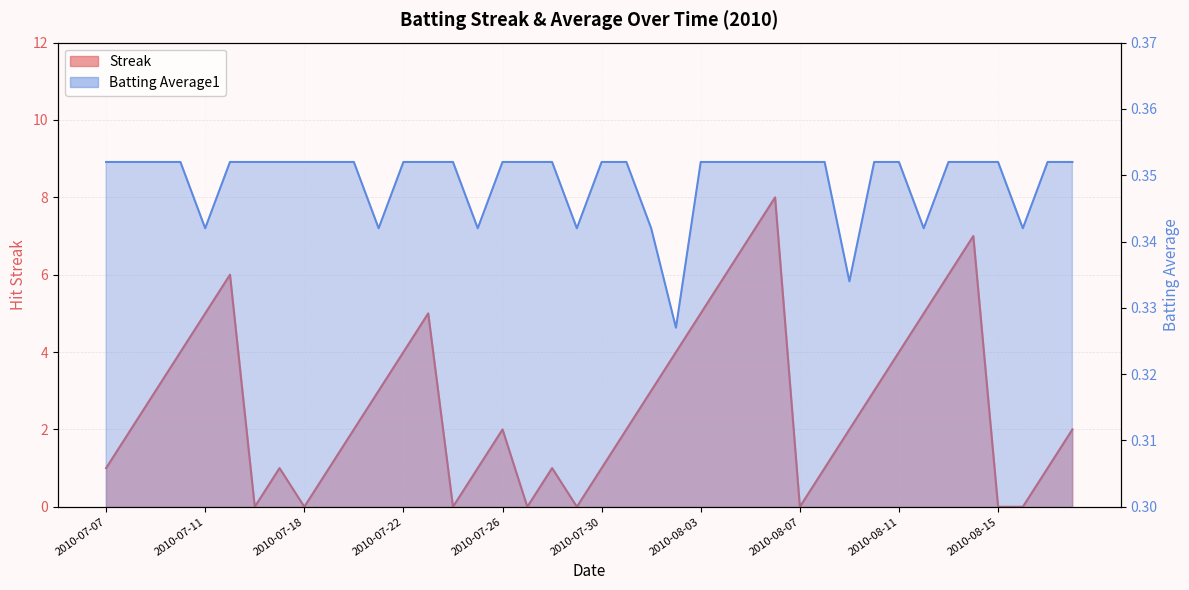

At which category is the sum across all series the highest?

2010-08-06